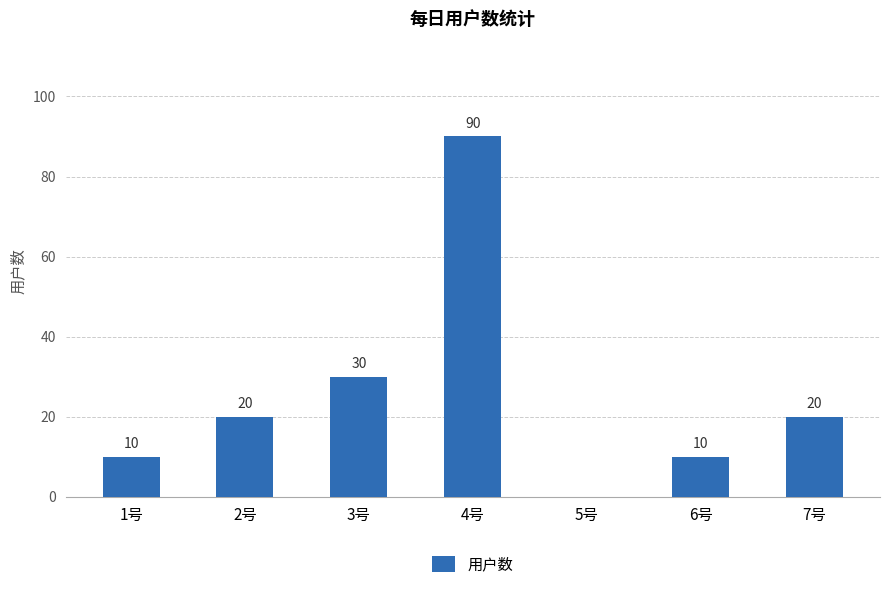

At which category does the chart reach its peak across all series?

4号